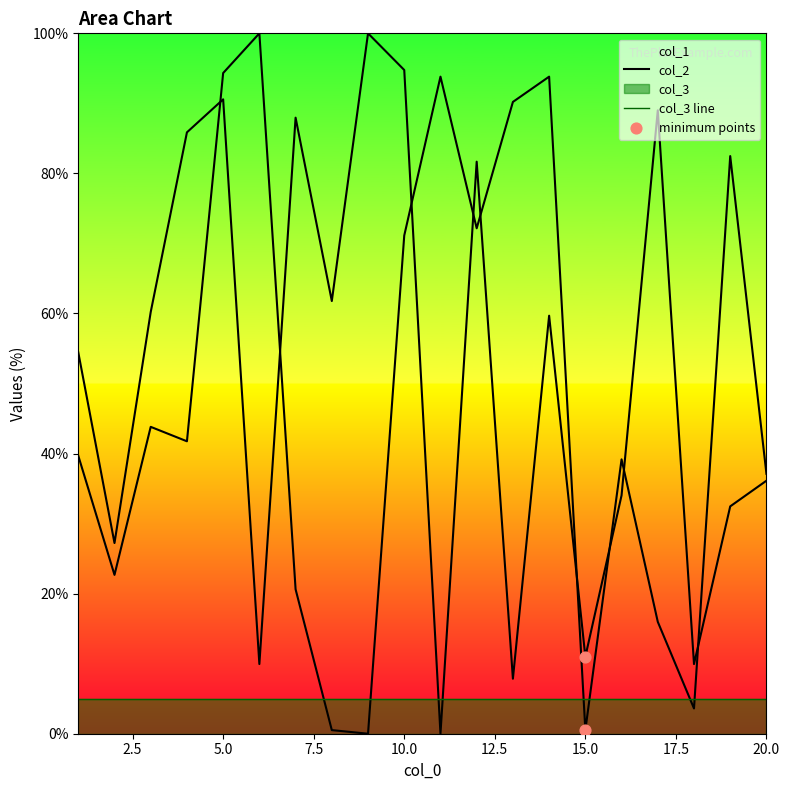

How many lines are shown in the chart?

3